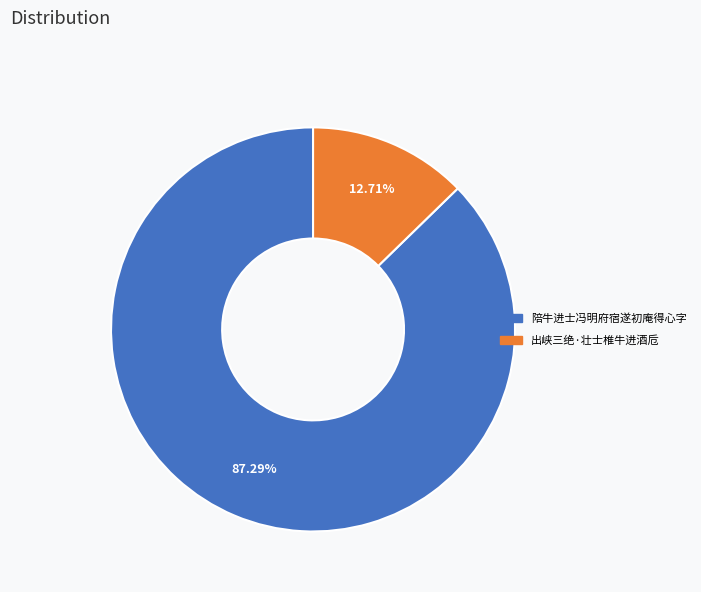

How many slices are in this pie chart?

2